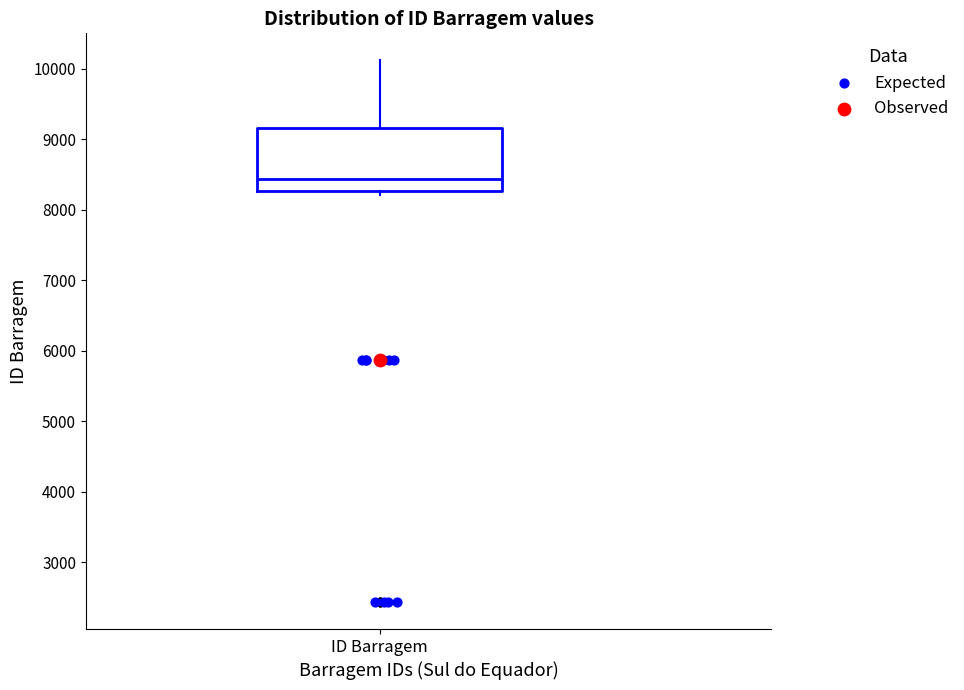

Read this box plot against the y-axis: the position of the median line, the range covered by the box, and the ends of both whiskers. The values are not printed on the chart, so give them approximately, as read against the axis.

median 8400, box 8300 to 9200, whiskers 8200 to 10100